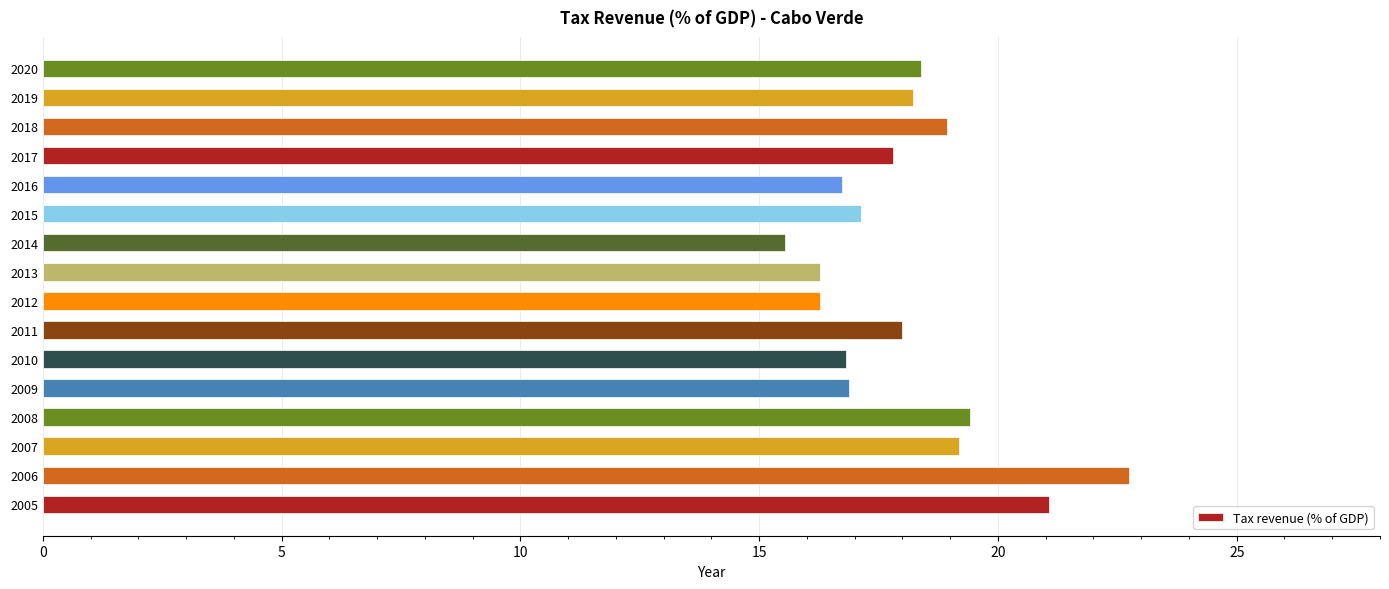

How many bars are there in total?

16